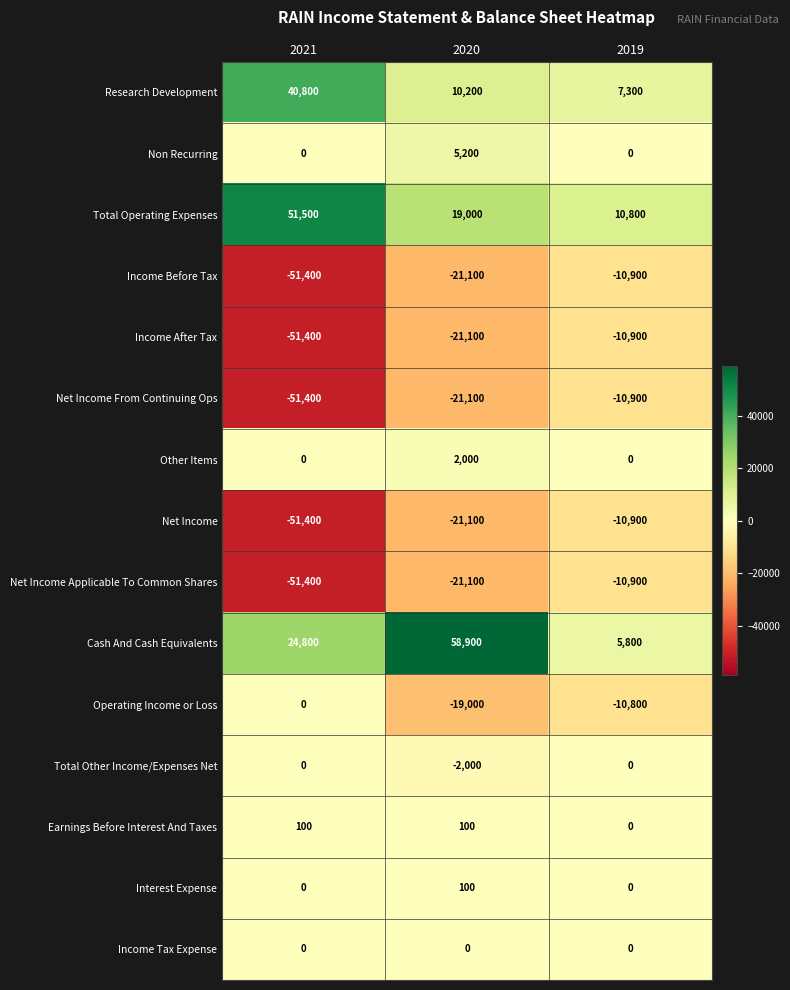

Which series has the widest spread of values?

Cash And Cash Equivalents